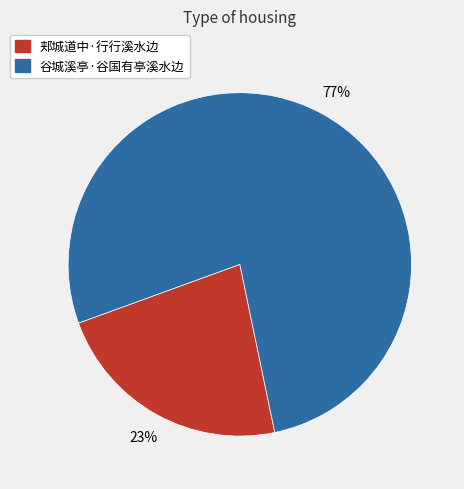

Rank the categories by value from highest to lowest.

谷城溪亭·谷国有亭溪水边, 郏城道中·行行溪水边